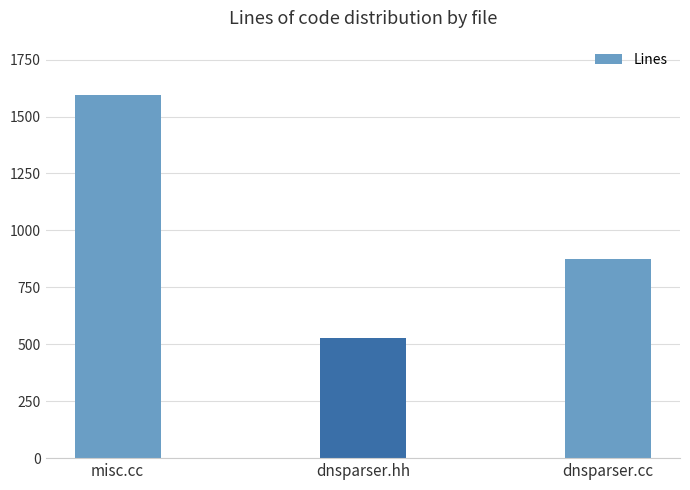

What is the value of the 2nd bar from the left?

526